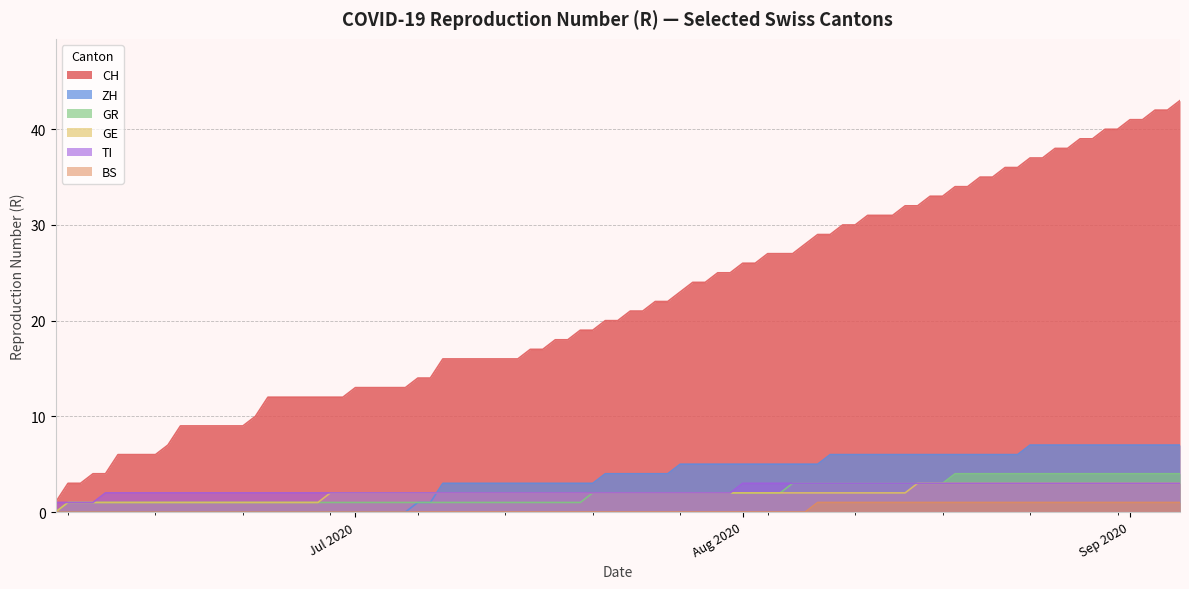

True or false: GE and GR cross at least once.

False